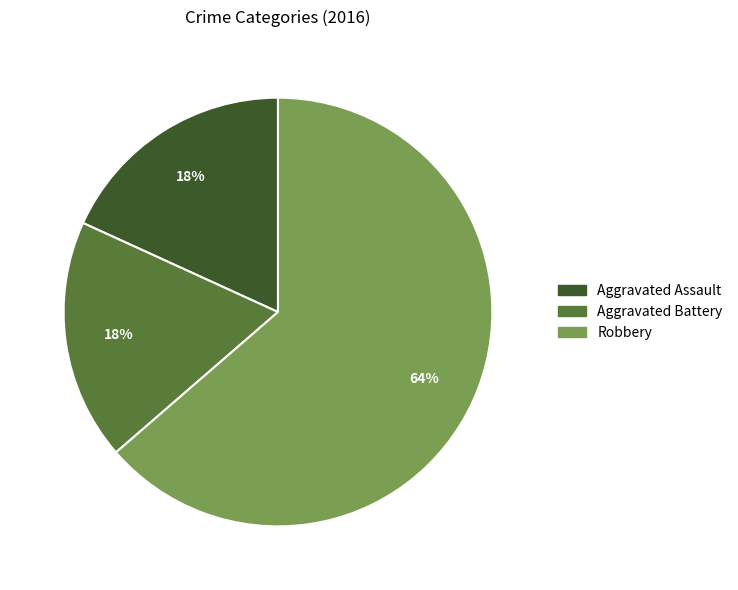

What is the ratio of the value at Aggravated Battery to the value at Aggravated Assault?

1.0